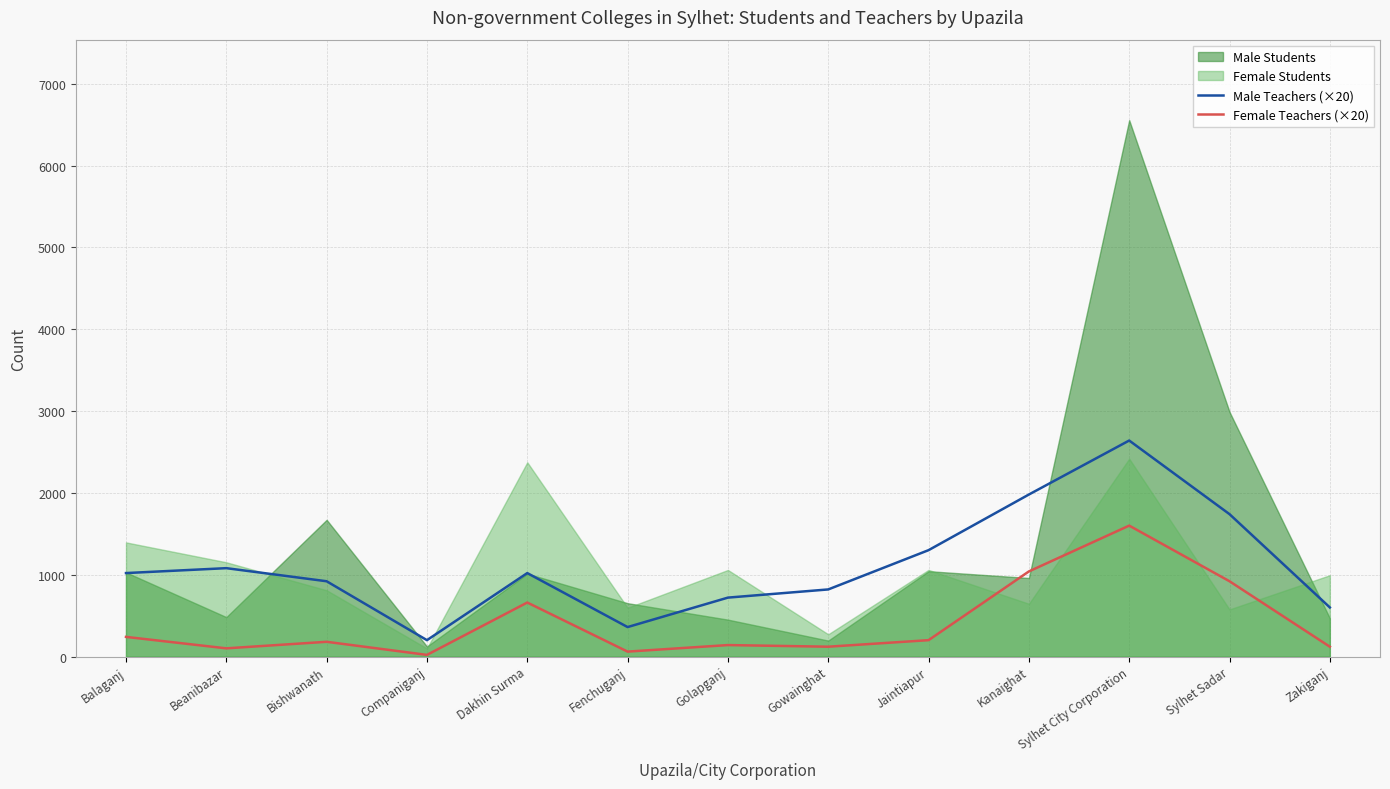

The Male Teachers (×20) series shows 360 at Fenchuganj. True or false?

True